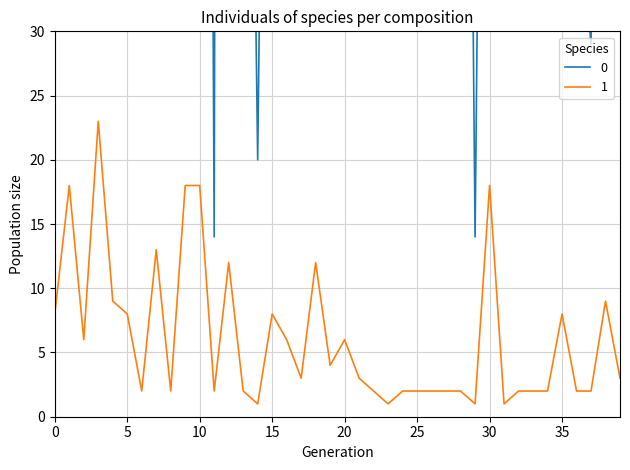

True or false: item_comment_number and item_bought intersect in this chart.

False